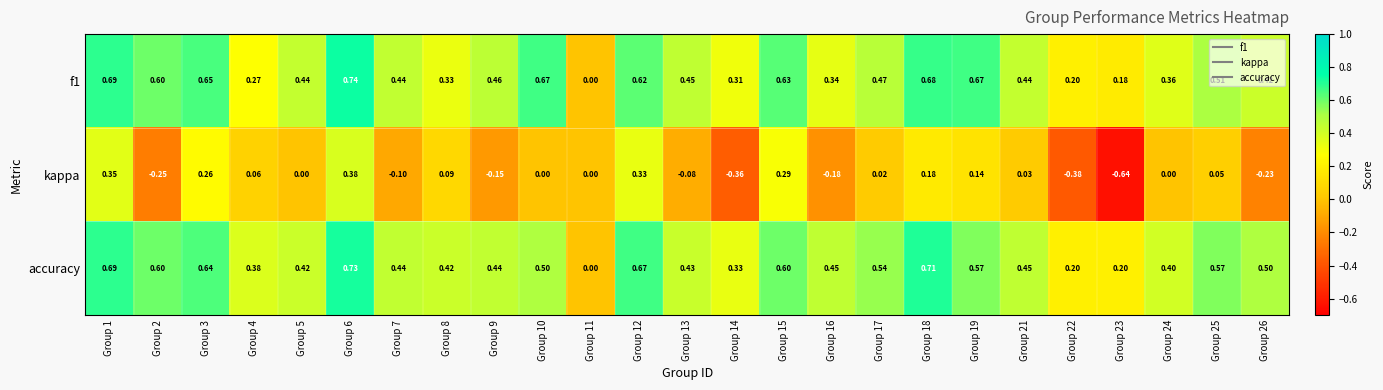

Which series has the widest spread of values?

kappa